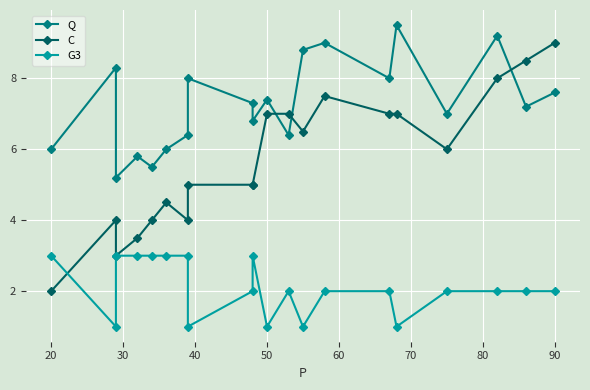

At how many categories does at least one series exceed 4?

20